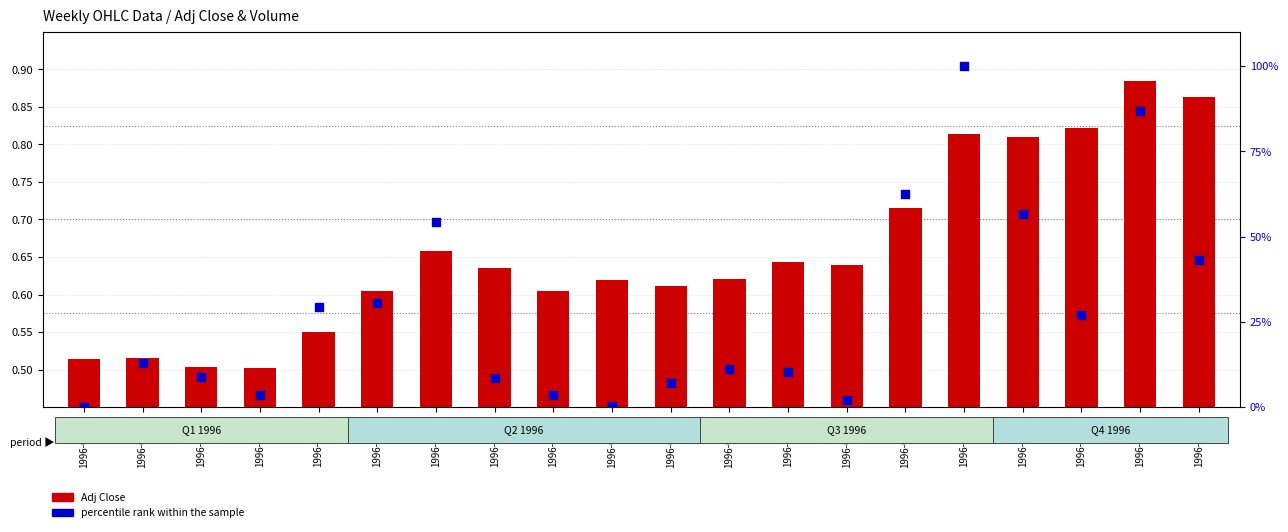

Which series contains the highest Y value?

percentile rank within the sample